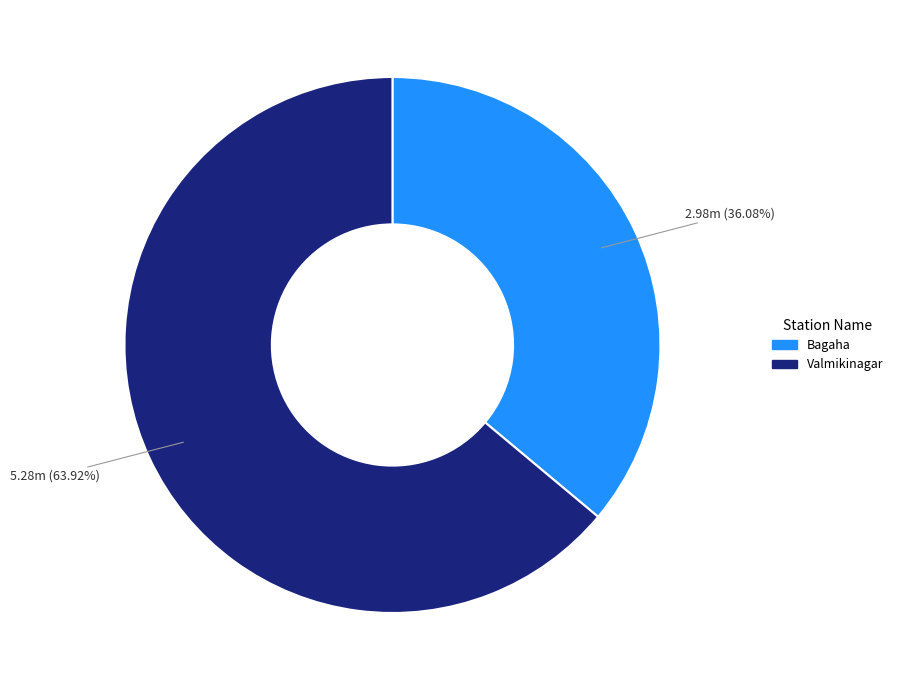

Rank the categories by value from highest to lowest.

Valmikinagar, Bagaha